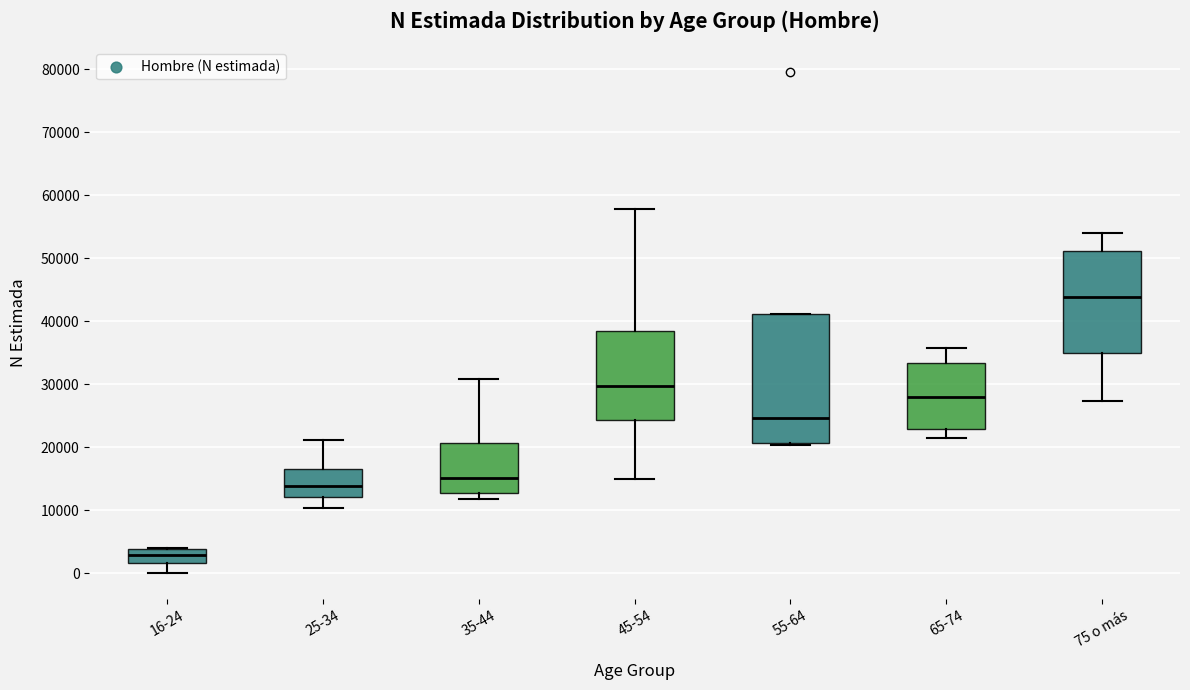

Comparing the boxes themselves (not the whiskers), which one is the tallest?

55-64